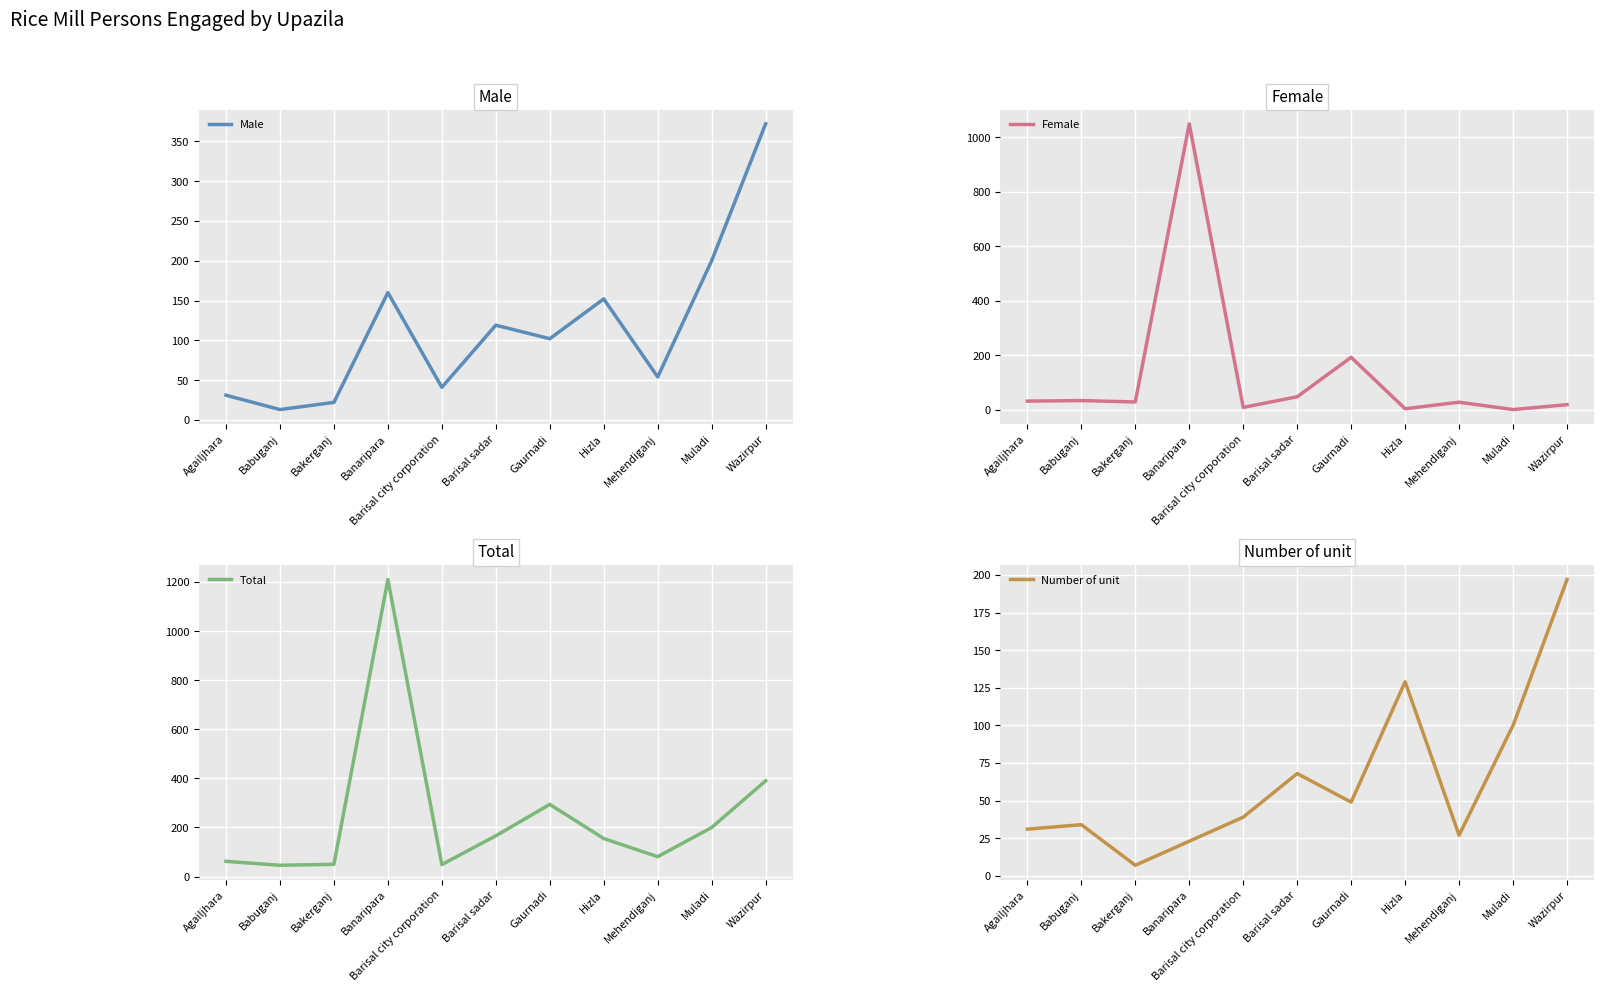

What is the maximum value for Male?

372